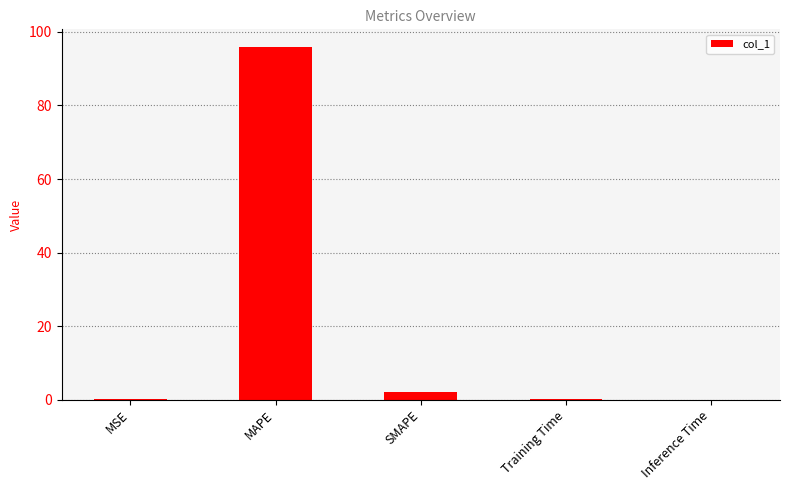

What is the greatest value displayed?

95.9